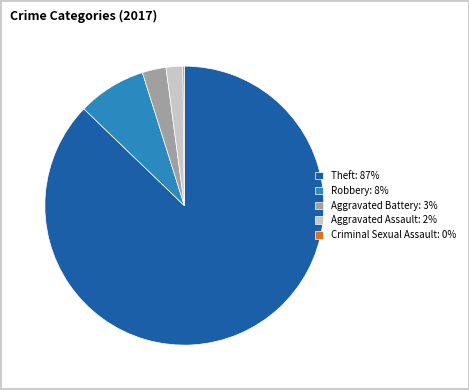

Is it true that Theft: 87% is 87% of the pie?

True